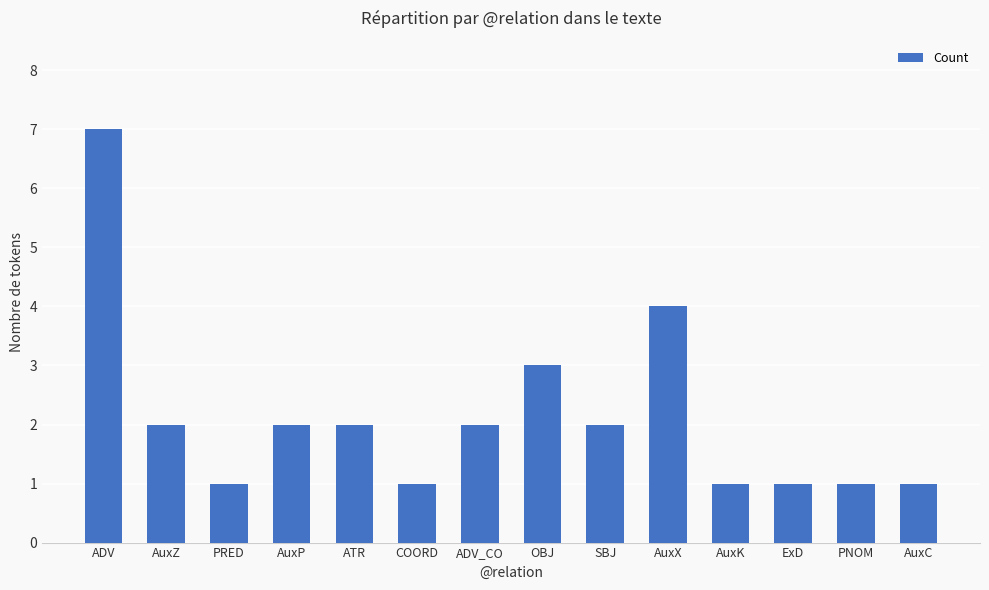

What is the label of the 2nd bar from the right?

PNOM